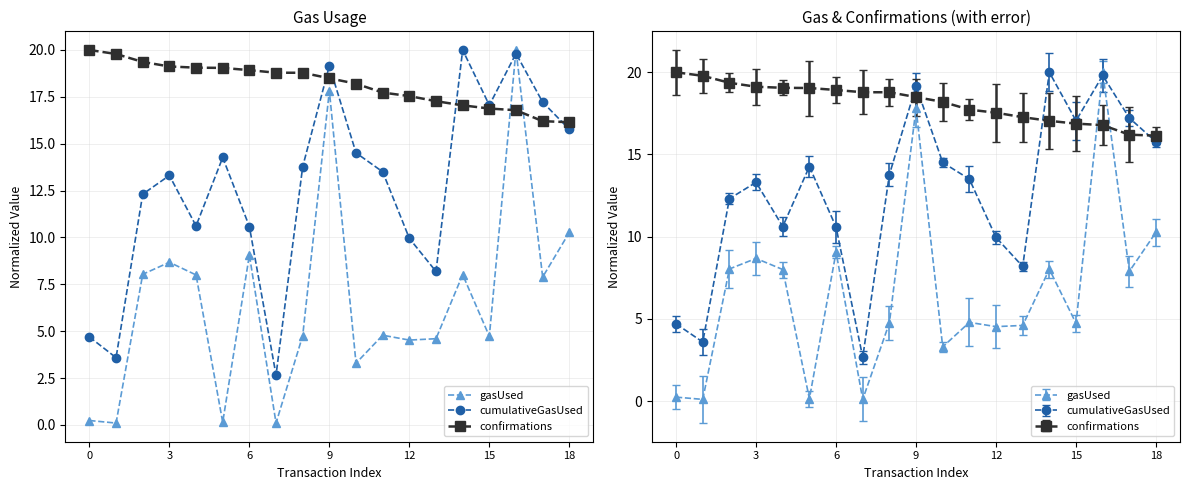

What is the average value of the gasUsed series?

6.6